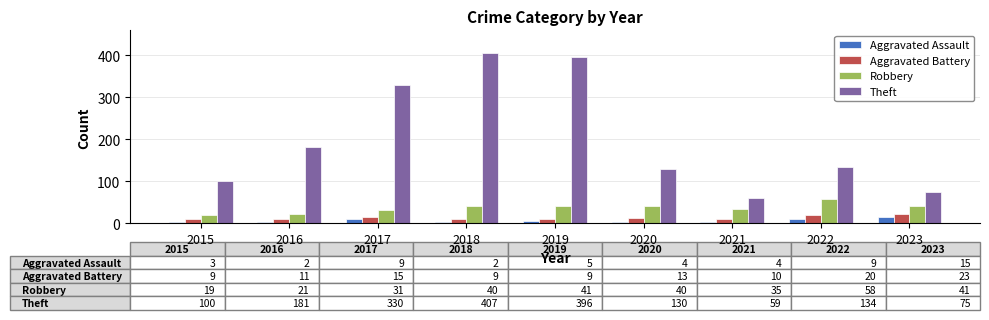

Is the value of Aggravated Assault at 2022 greater than the value of Robbery at 2016?

No